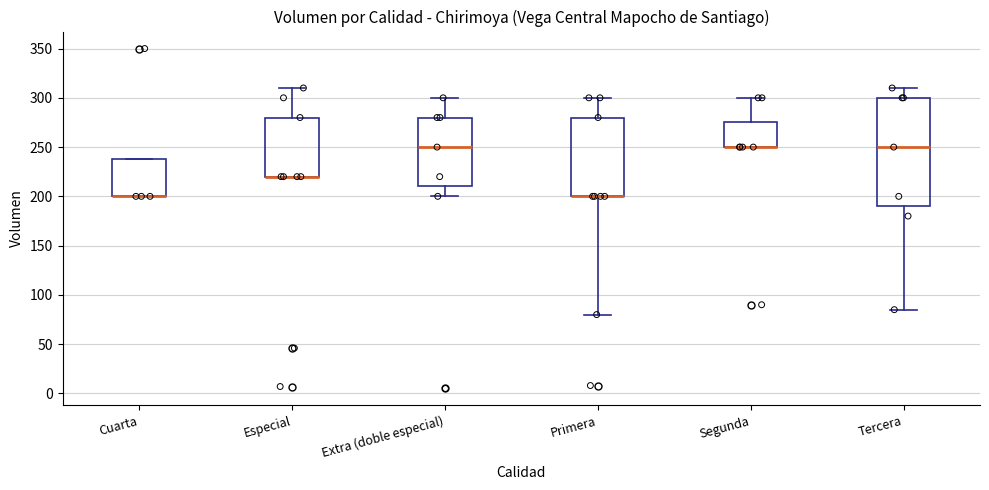

Where does the upper whisker of the box for Segunda end on the y-axis? The values are not printed on the chart, so give them approximately, as read against the axis.

300